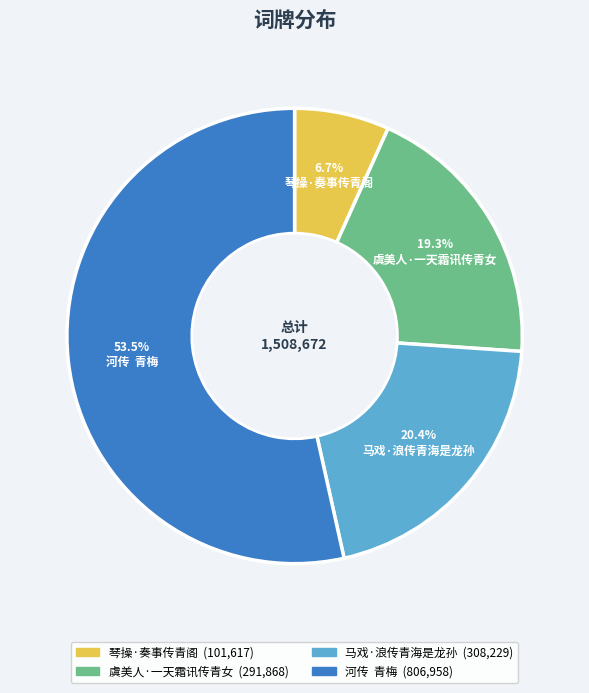

Which slice is the smallest?

琴操·奏事传青阁